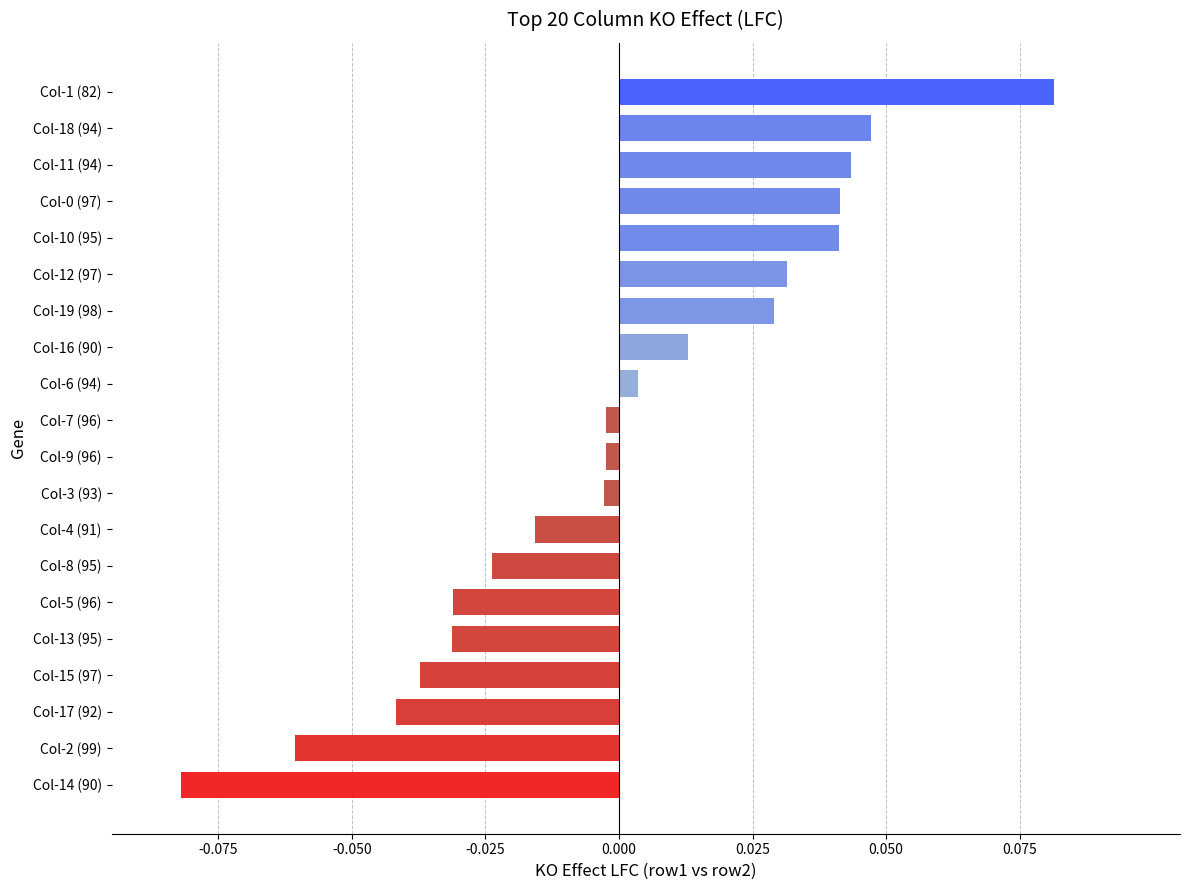

Between Col-18 (94) and Col-0 (97), which is larger?

Col-18 (94)